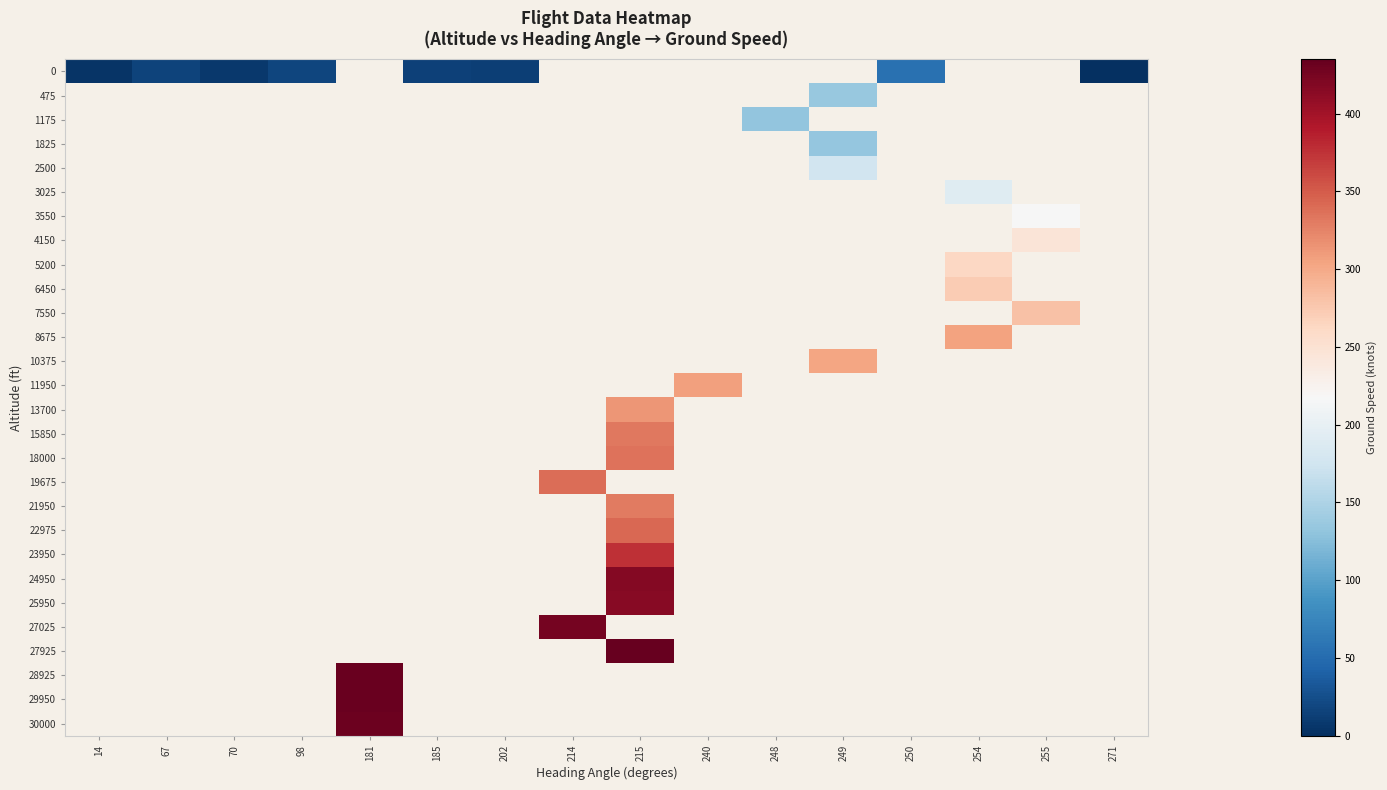

Which has a higher value, 254 or 255?

255